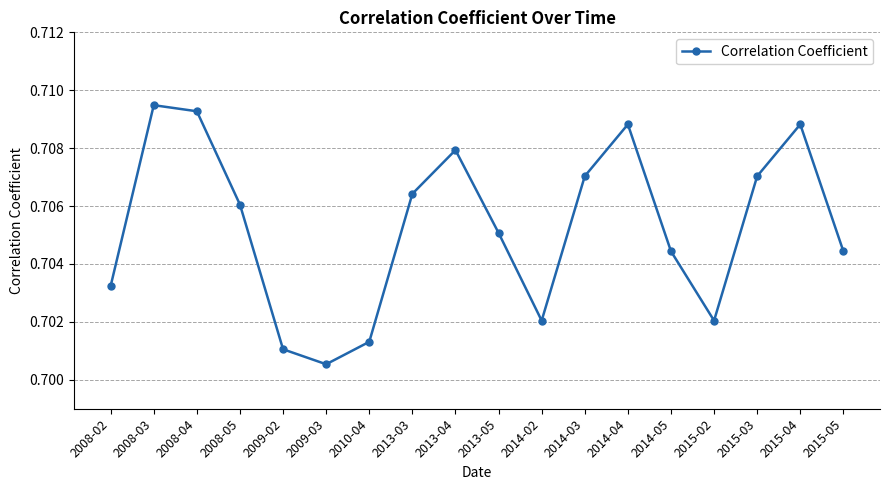

Where is the data nearest to the value 0?

2009-03